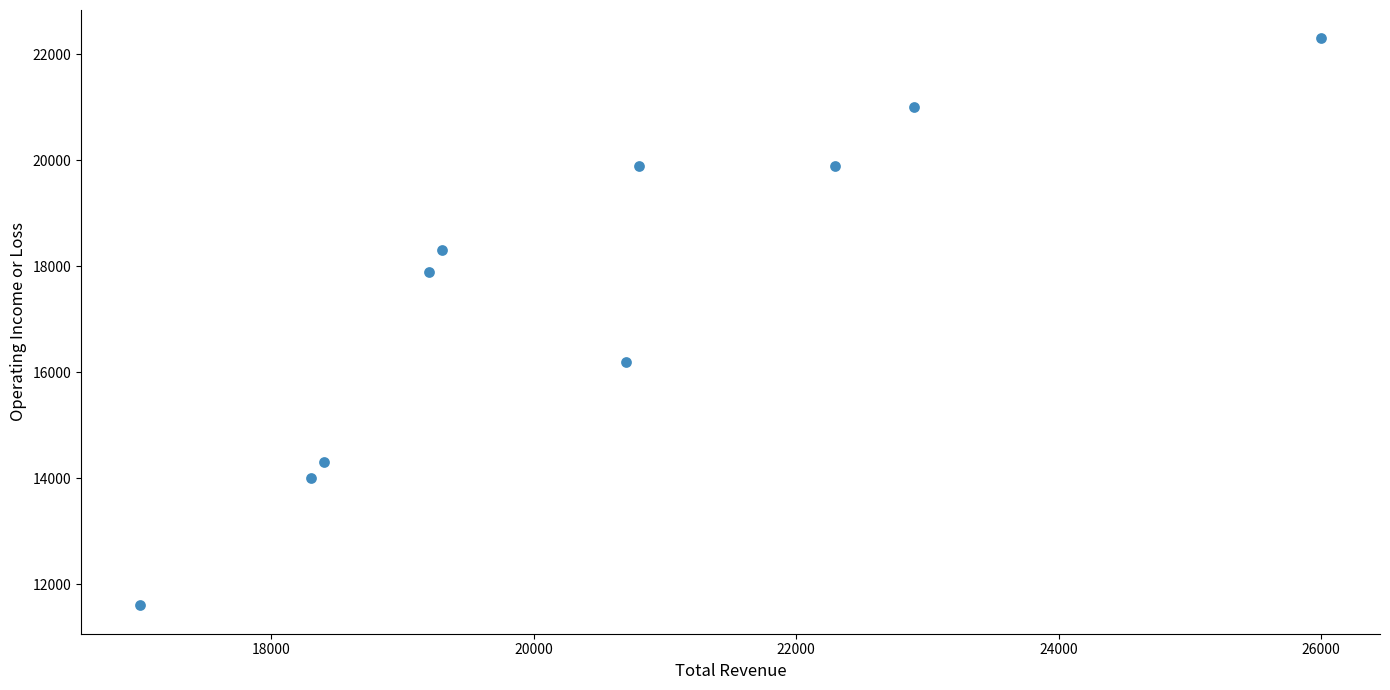

What is the average X value?

20490